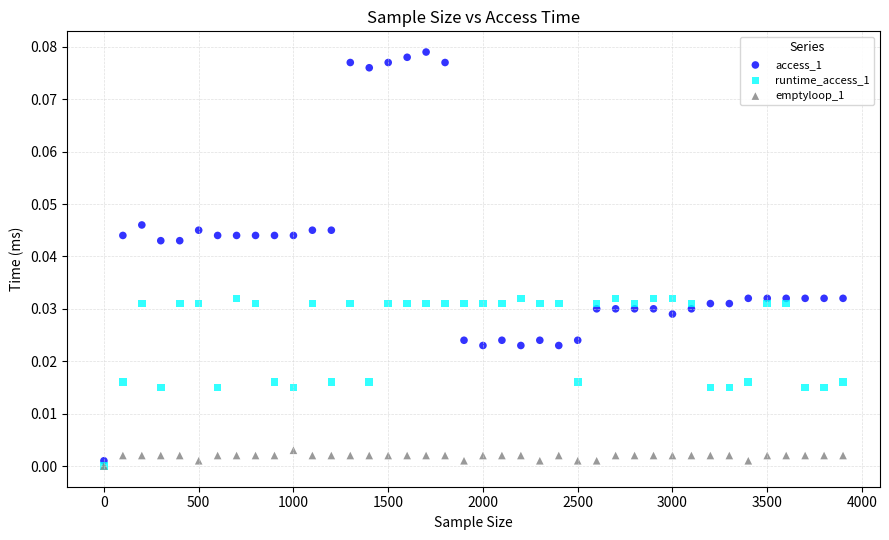

What are all the series names shown in the legend?

access_1, runtime_access_1, emptyloop_1